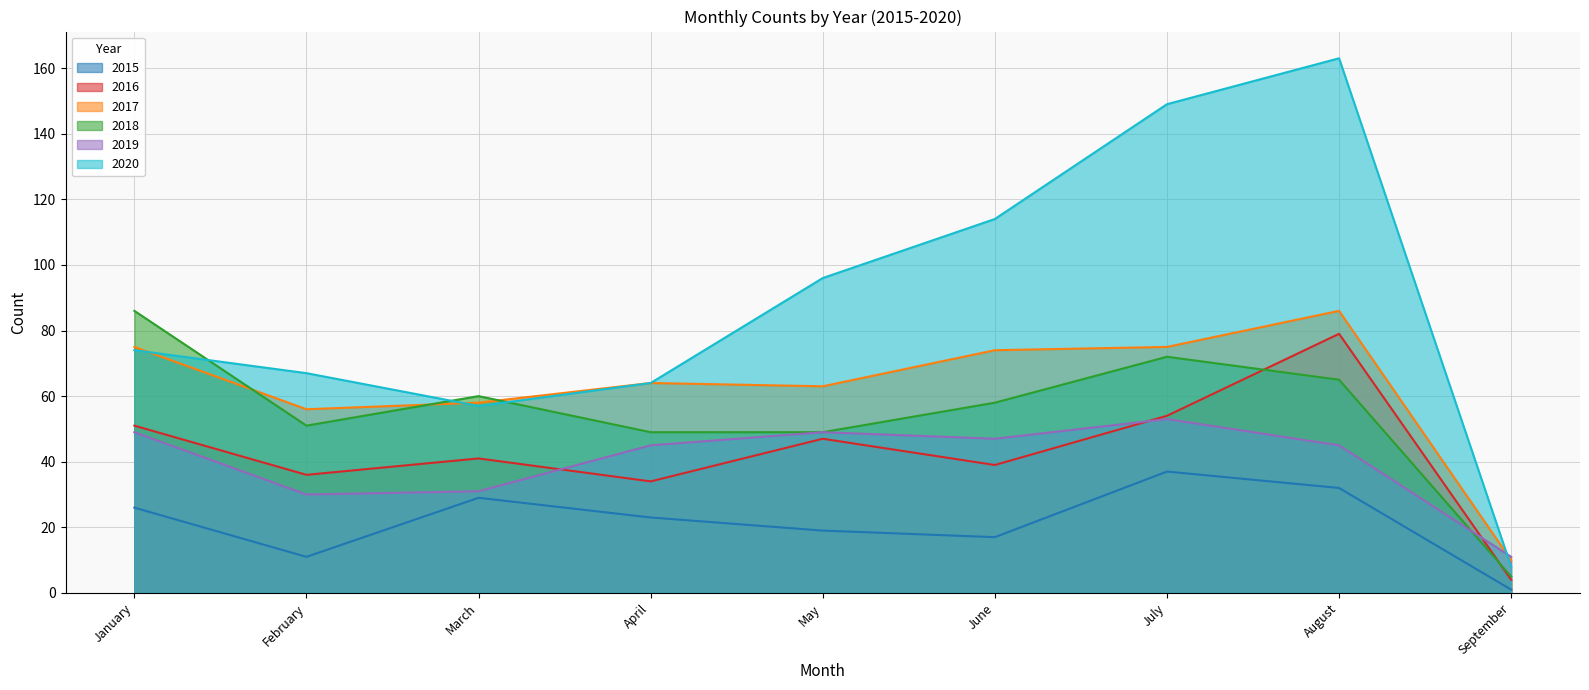

What is the difference between the highest and lowest values at August?

131